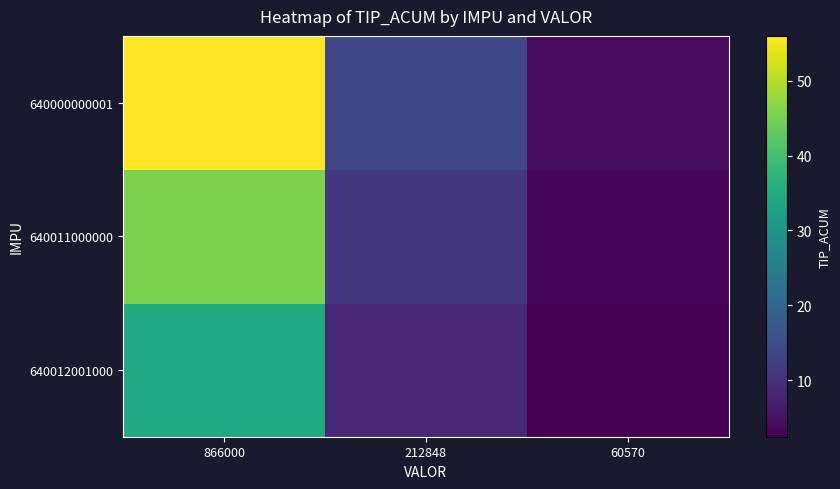

What is the difference between the highest and lowest values at 60570?

1.5